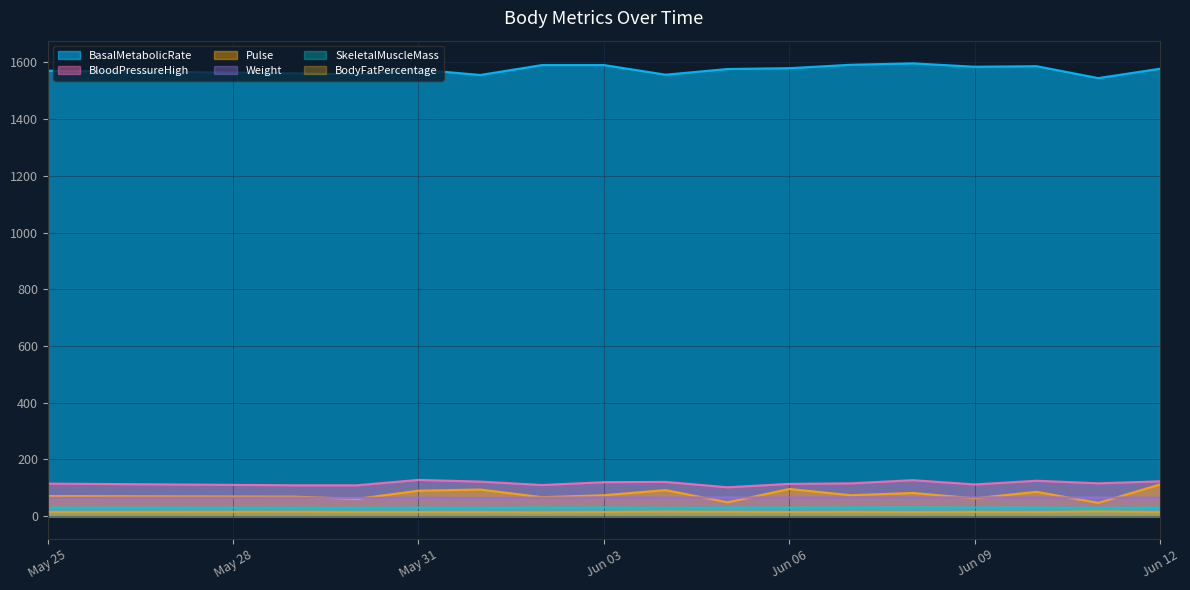

True or false: BloodPressureHigh and SkeletalMuscleMass cross at least once.

False